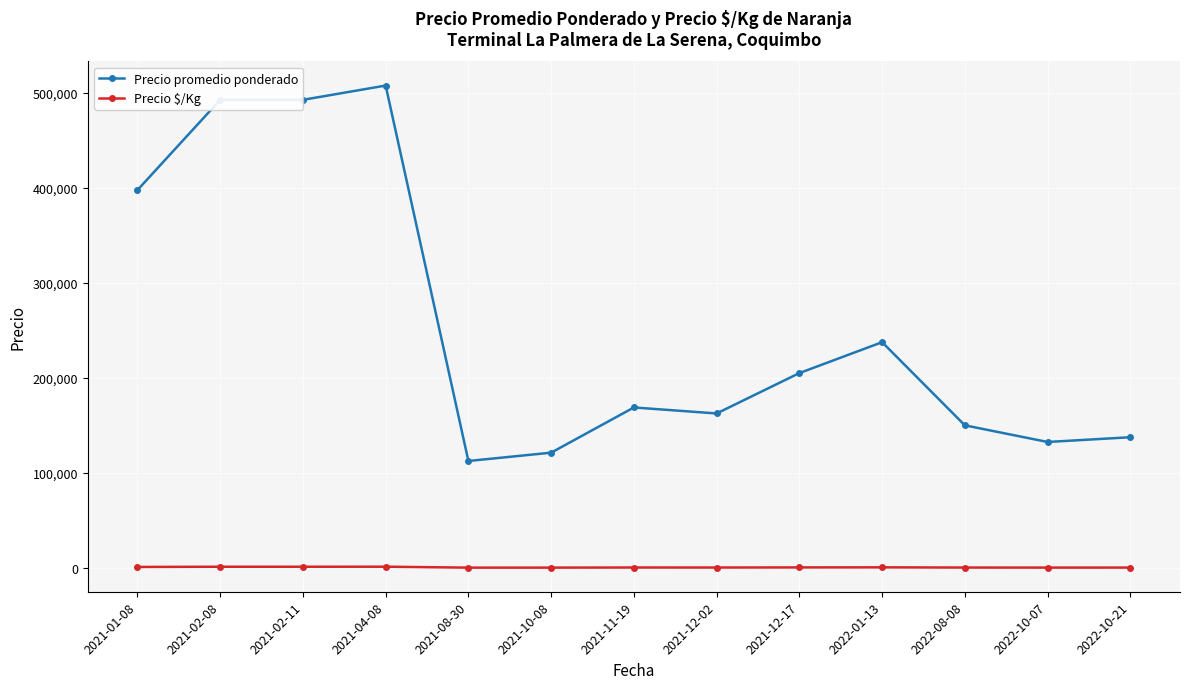

What is the total value across all series at 2022-10-21?

137844.0